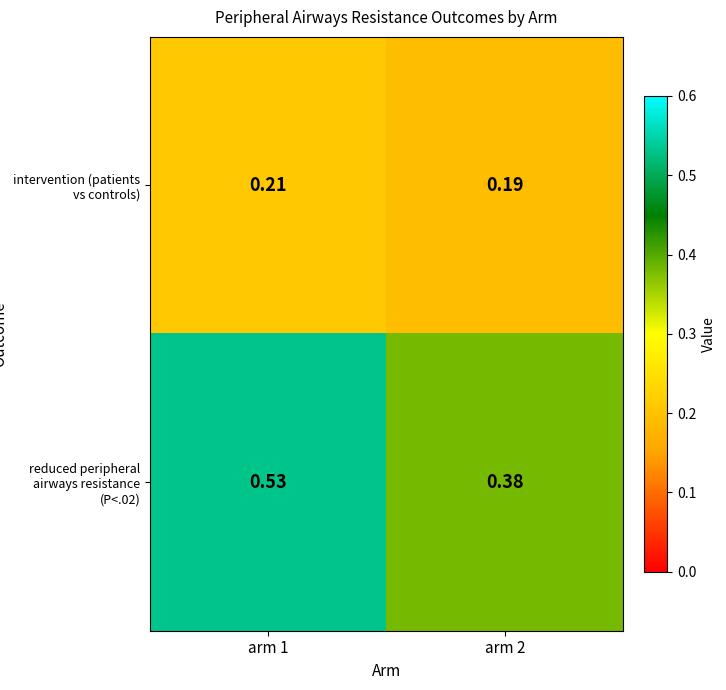

Is the value of reduced peripheral airways resistance (P<.02) at arm 1 greater than the value of intervention (patients vs controls) at arm 1?

Yes